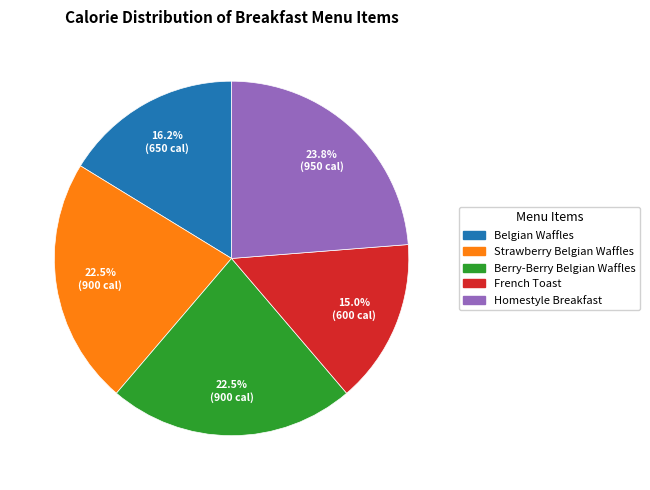

Combined, what portion of the pie is Strawberry Belgian Waffles and French Toast?

37.5%